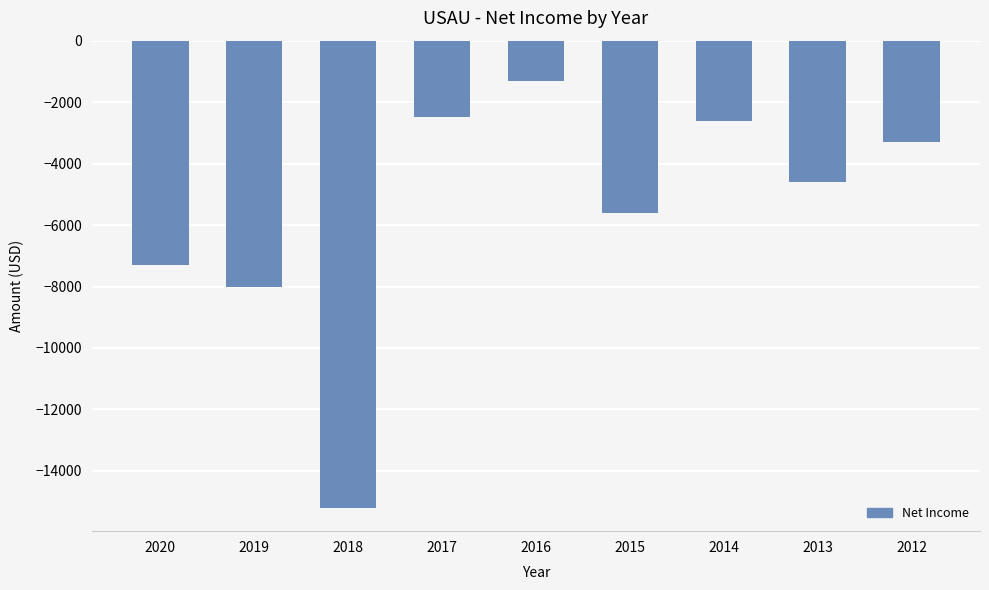

True or false: the data shows -3300 at 2012.

True